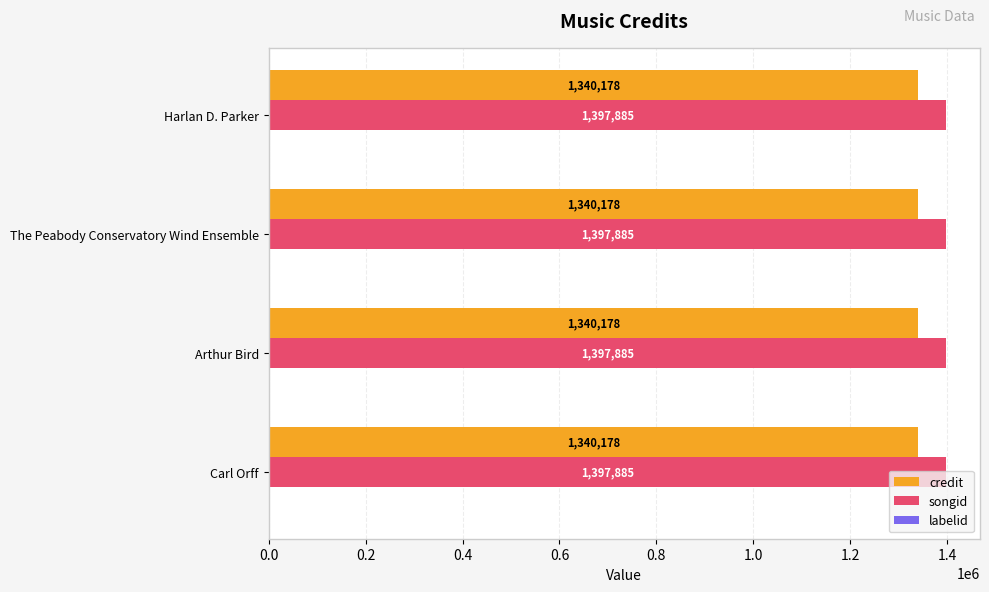

What value does the songid series have at Harlan D. Parker?

1397885